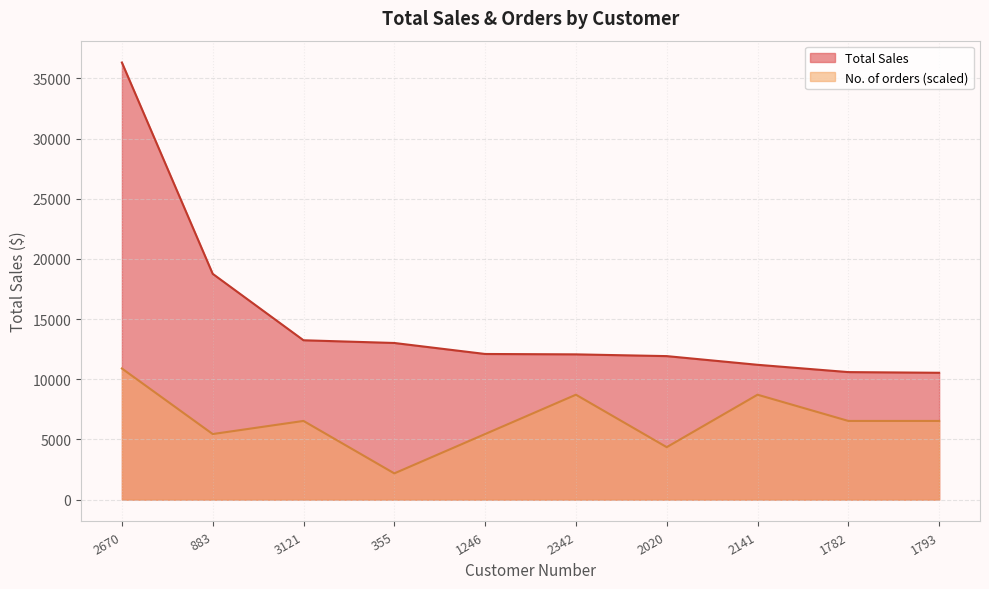

What position from the right is 2670?

10